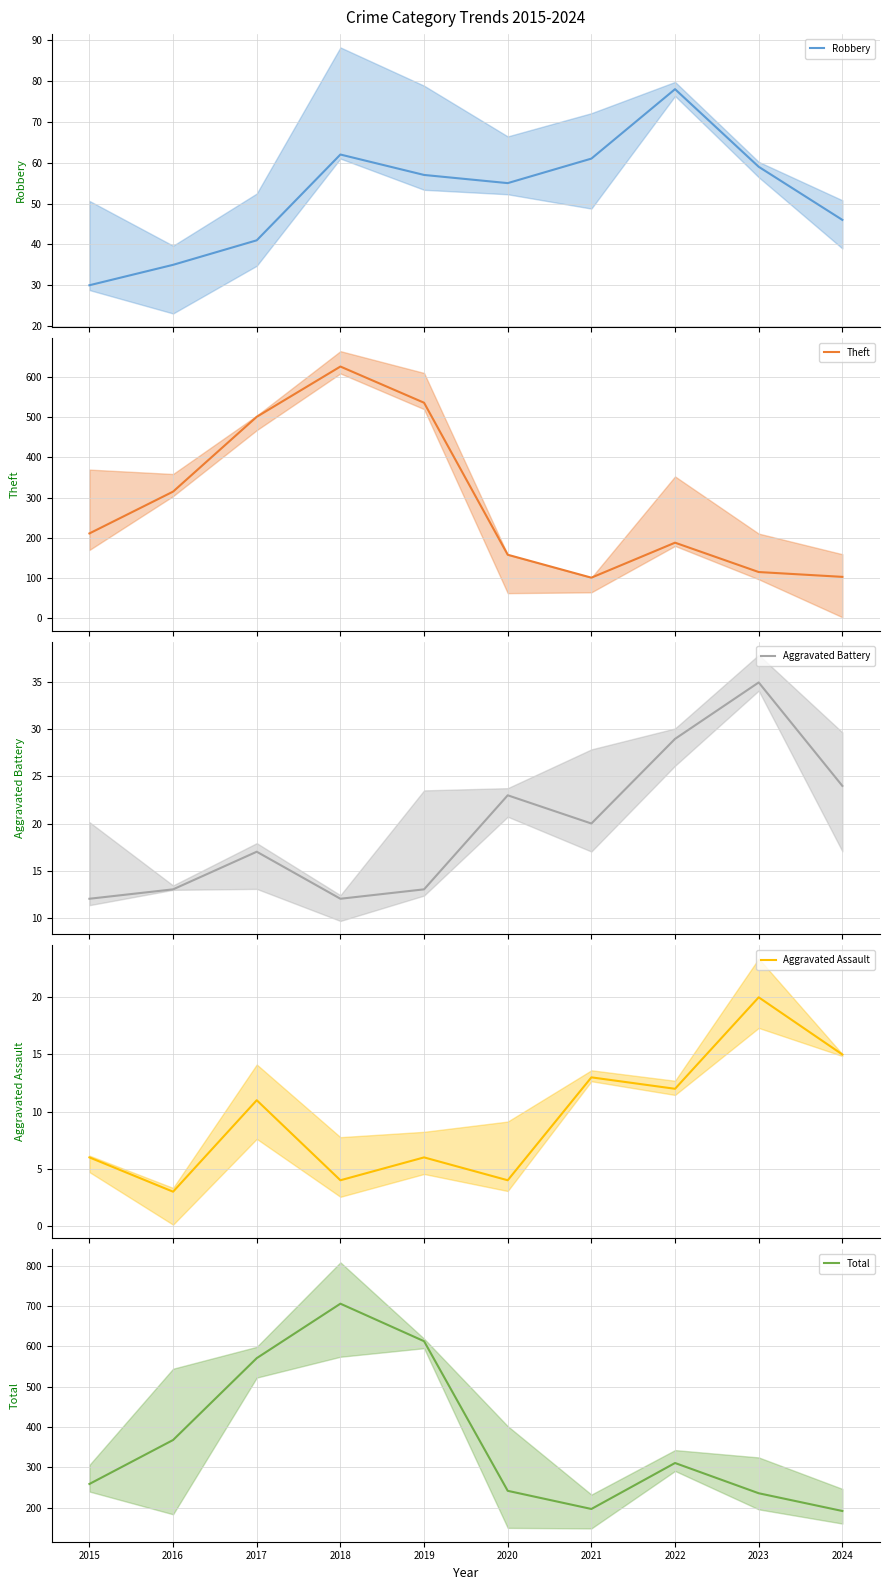

At which category does Aggravated Assault reach its first local valley?

2016